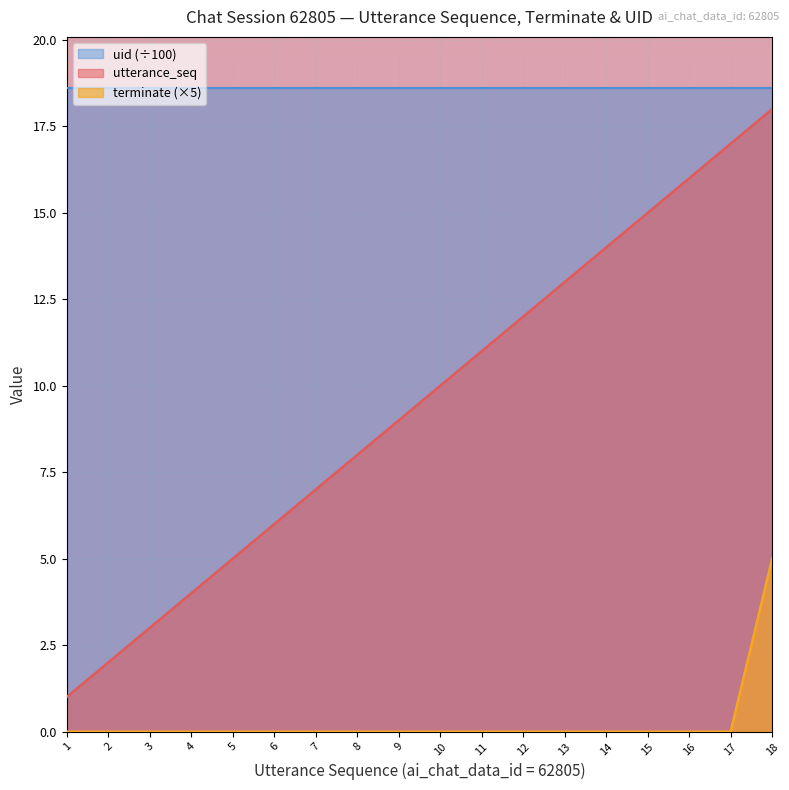

Which series has the widest spread of values?

utterance_seq